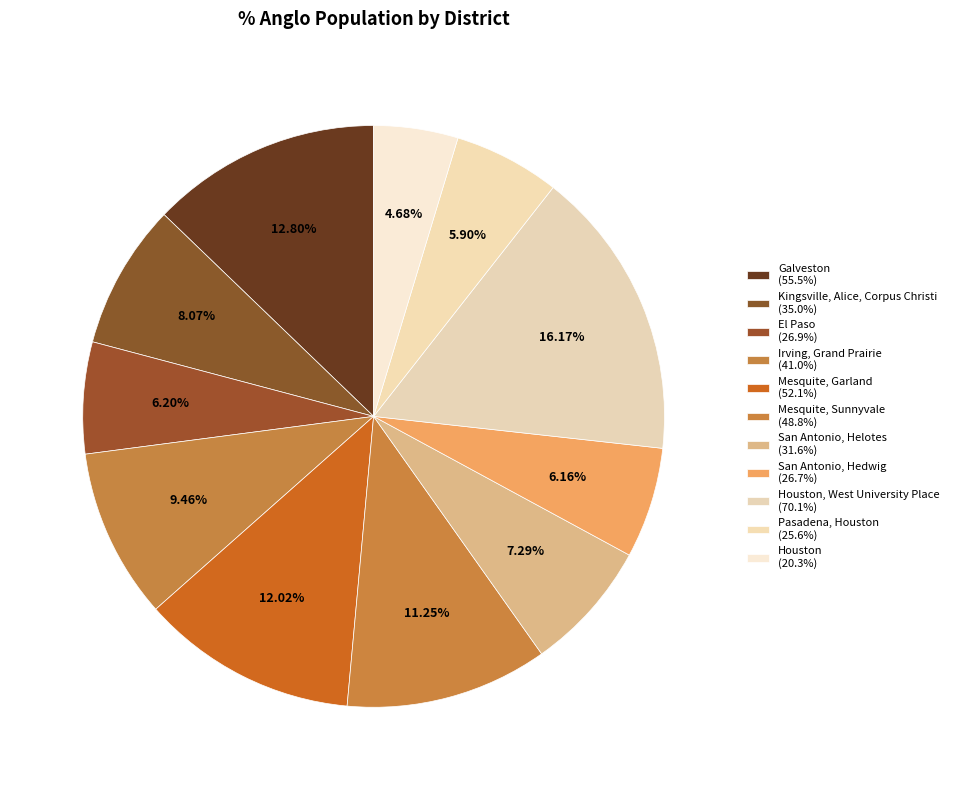

How many segments does this pie chart have?

11